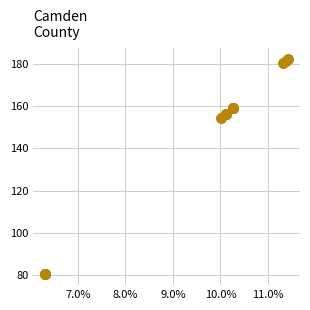

What Y value in the scatter plot is closest to 131?

154.3